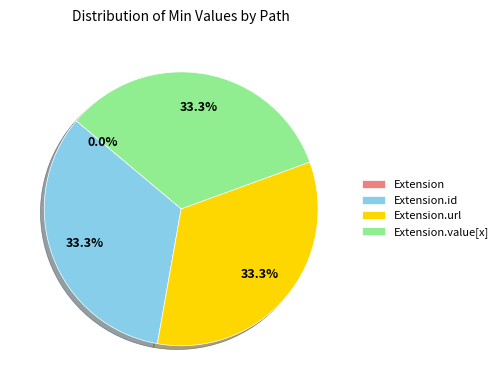

True or false: Extension accounts for 0% of the total.

True